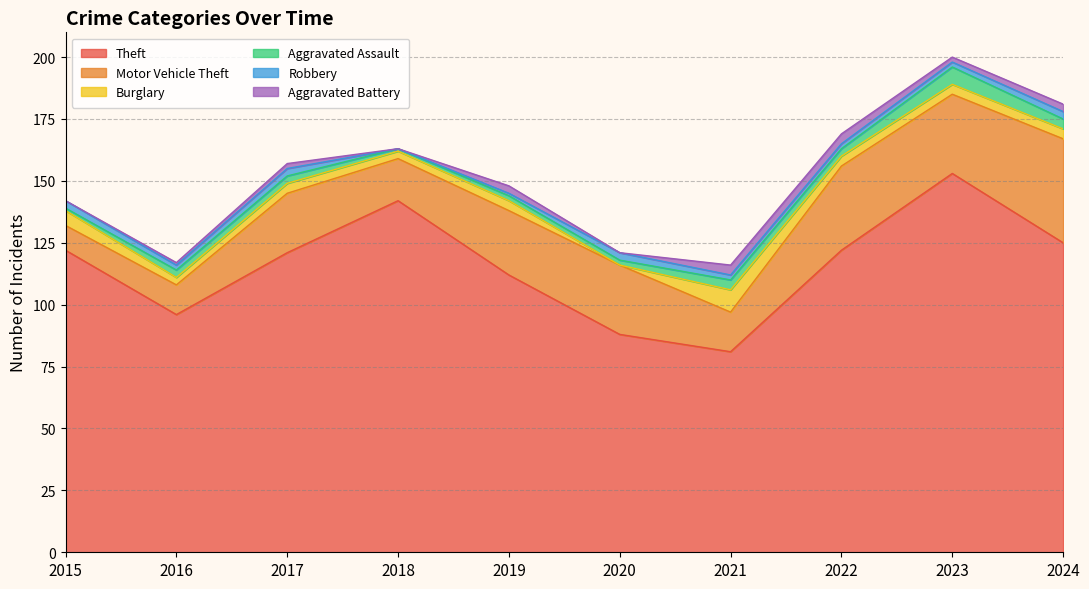

What is the difference between the maximum and minimum values in the Burglary series?

9